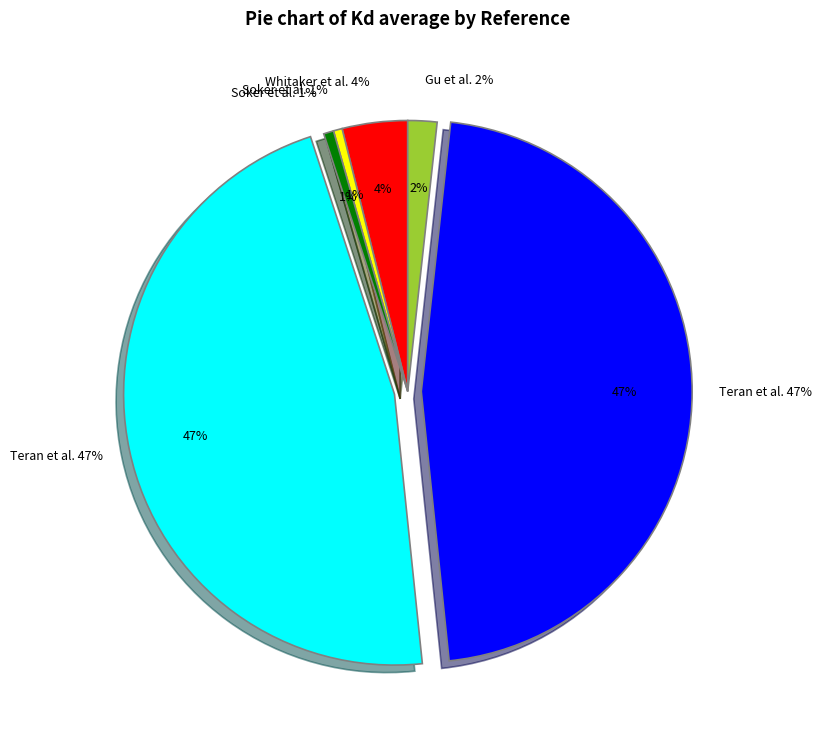

What is the smallest slice in the pie chart?

Soker et al., 1996